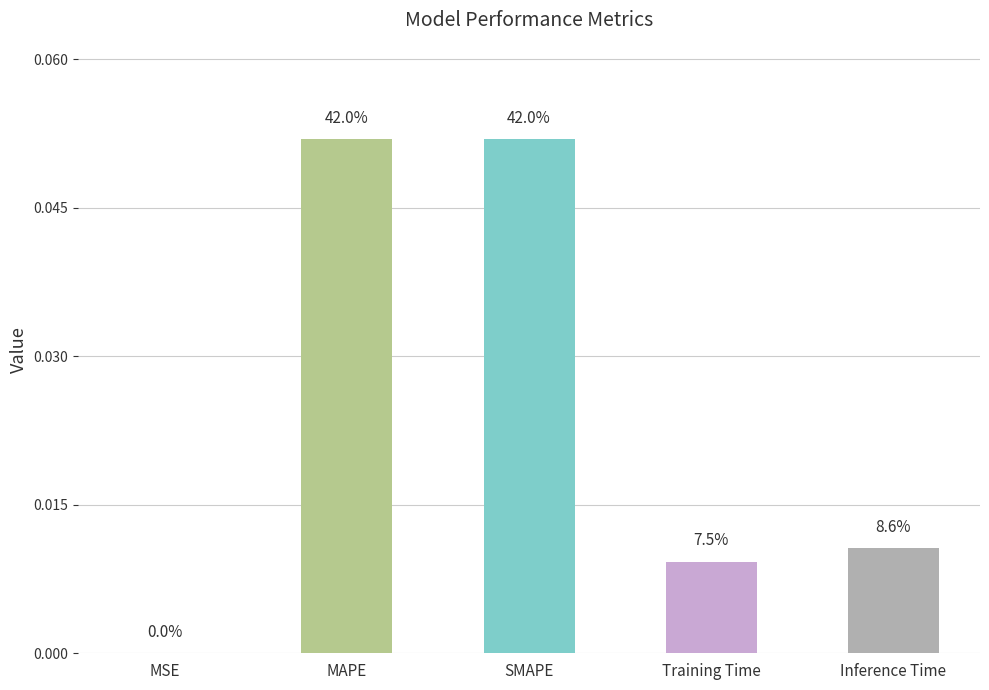

Is it true that the value at MSE is 0.0?

True